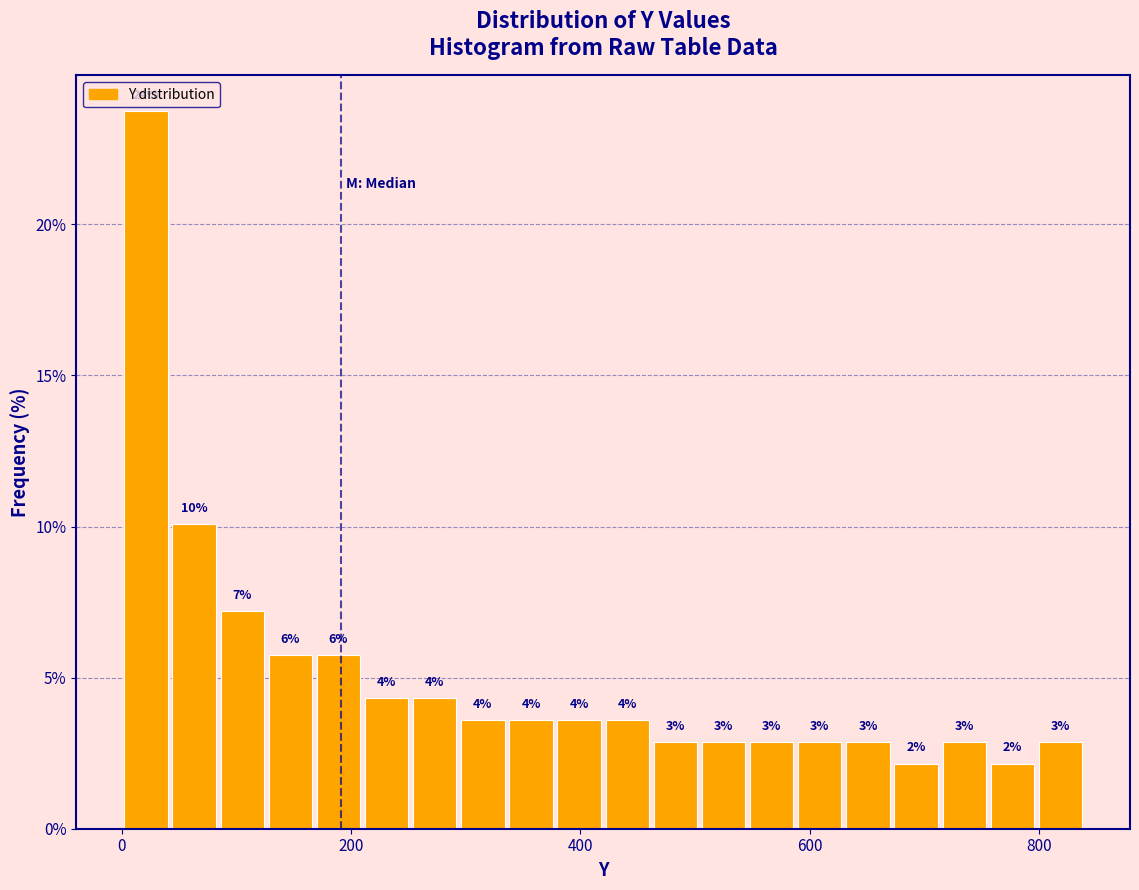

Around what value on the x-axis is the tallest bar? Give the approximate position of its centre, as read against the axis.

20